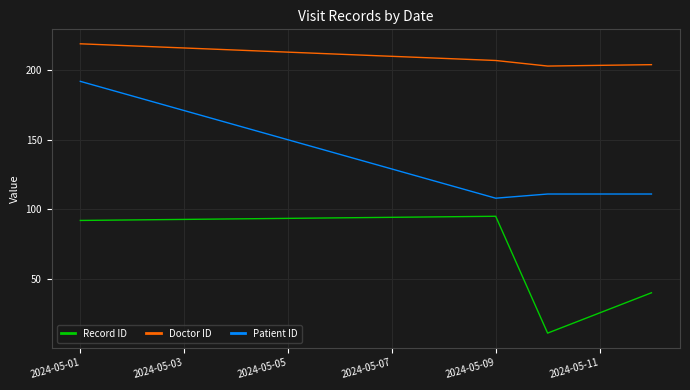

What is the maximum value shown in the chart?

219